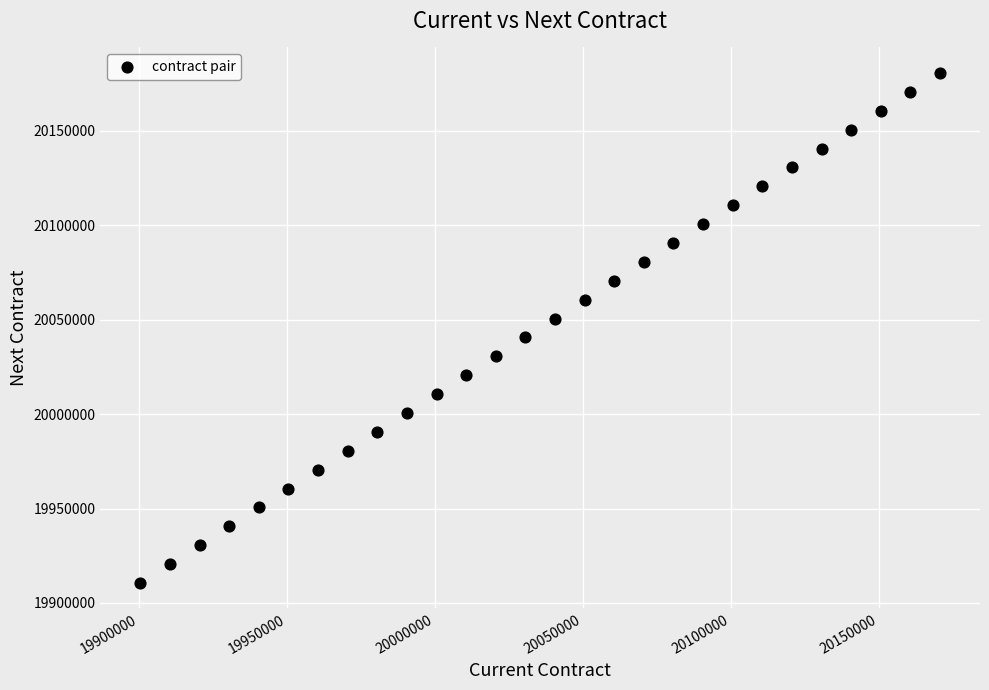

What is the range of Y values (max minus min)?

270000